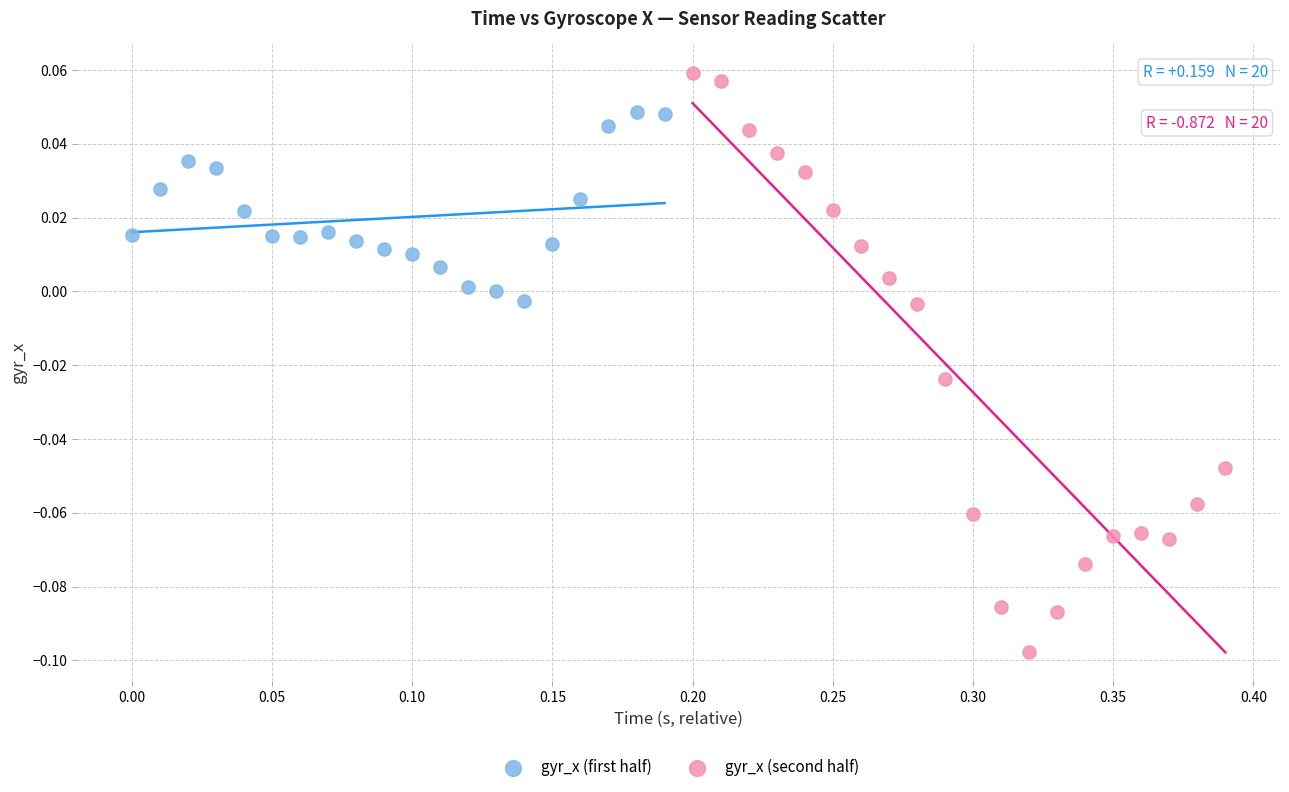

Which series contains the lowest Y value?

gyr_x (second half)